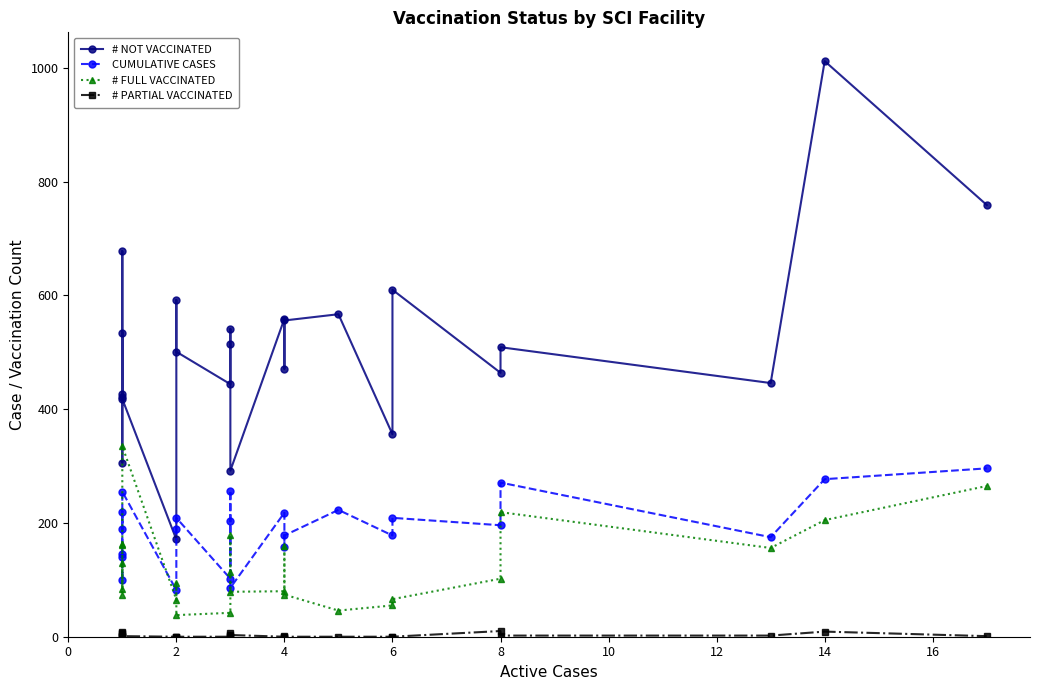

Which series has the largest total across all categories?

# NOT VACCINATED